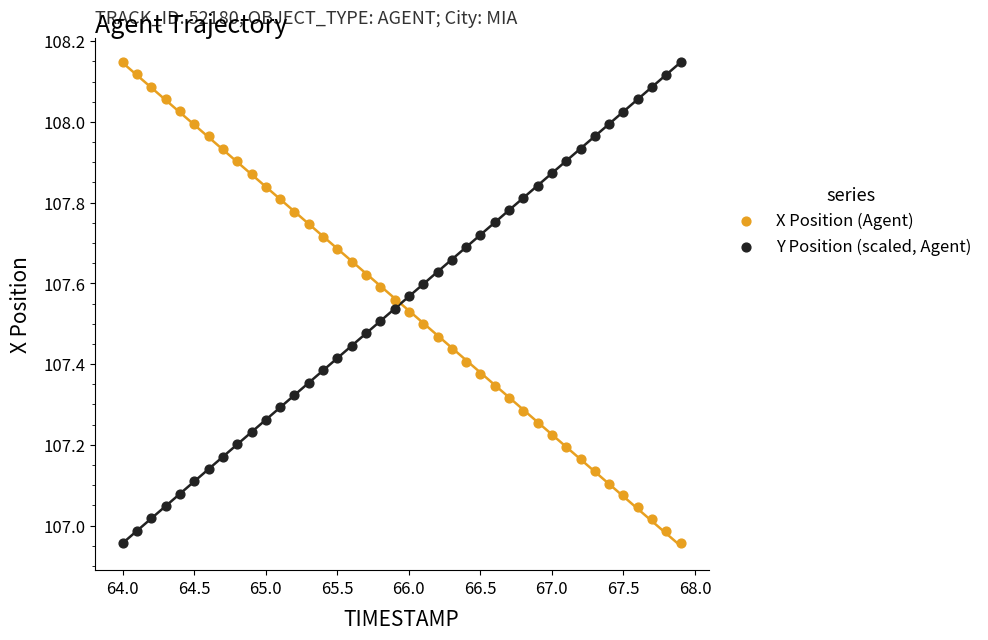

Across all data points, what is the range of Y values (max minus min)?

1.2